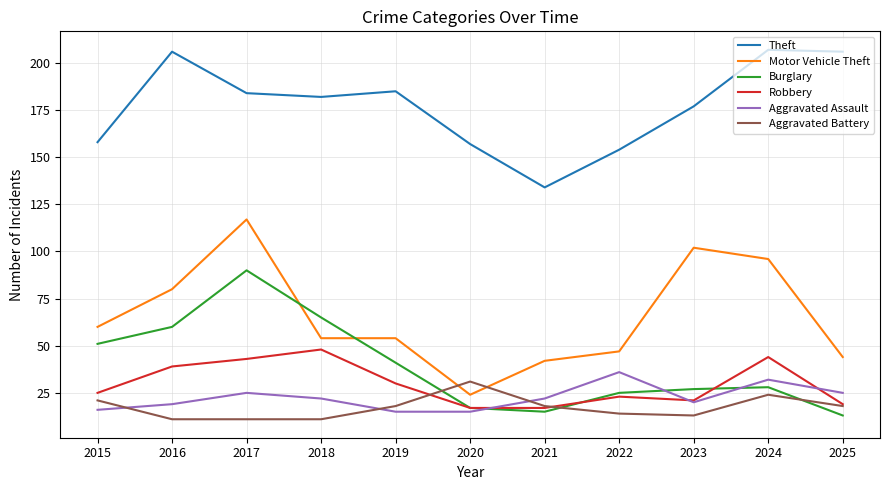

Which series has the largest range (max minus min)?

Motor Vehicle Theft